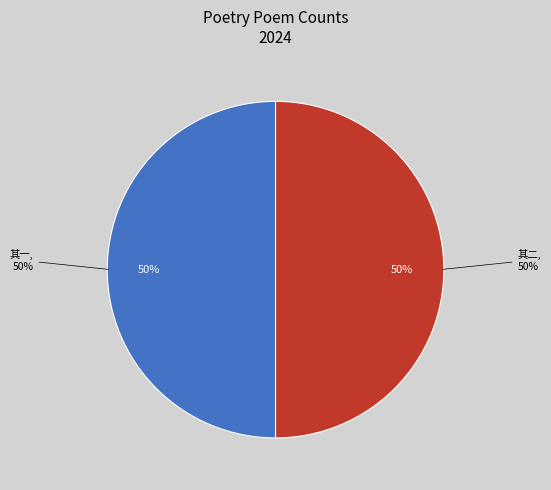

Is there a majority slice in this chart?

Yes